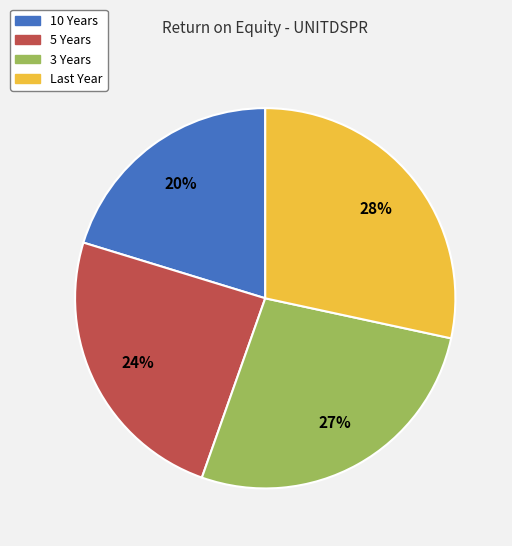

Does any single category account for the majority?

No